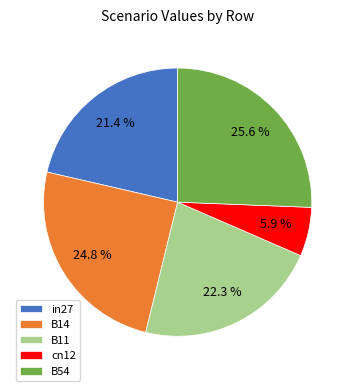

What portion of the pie excludes cn12?

94.1%